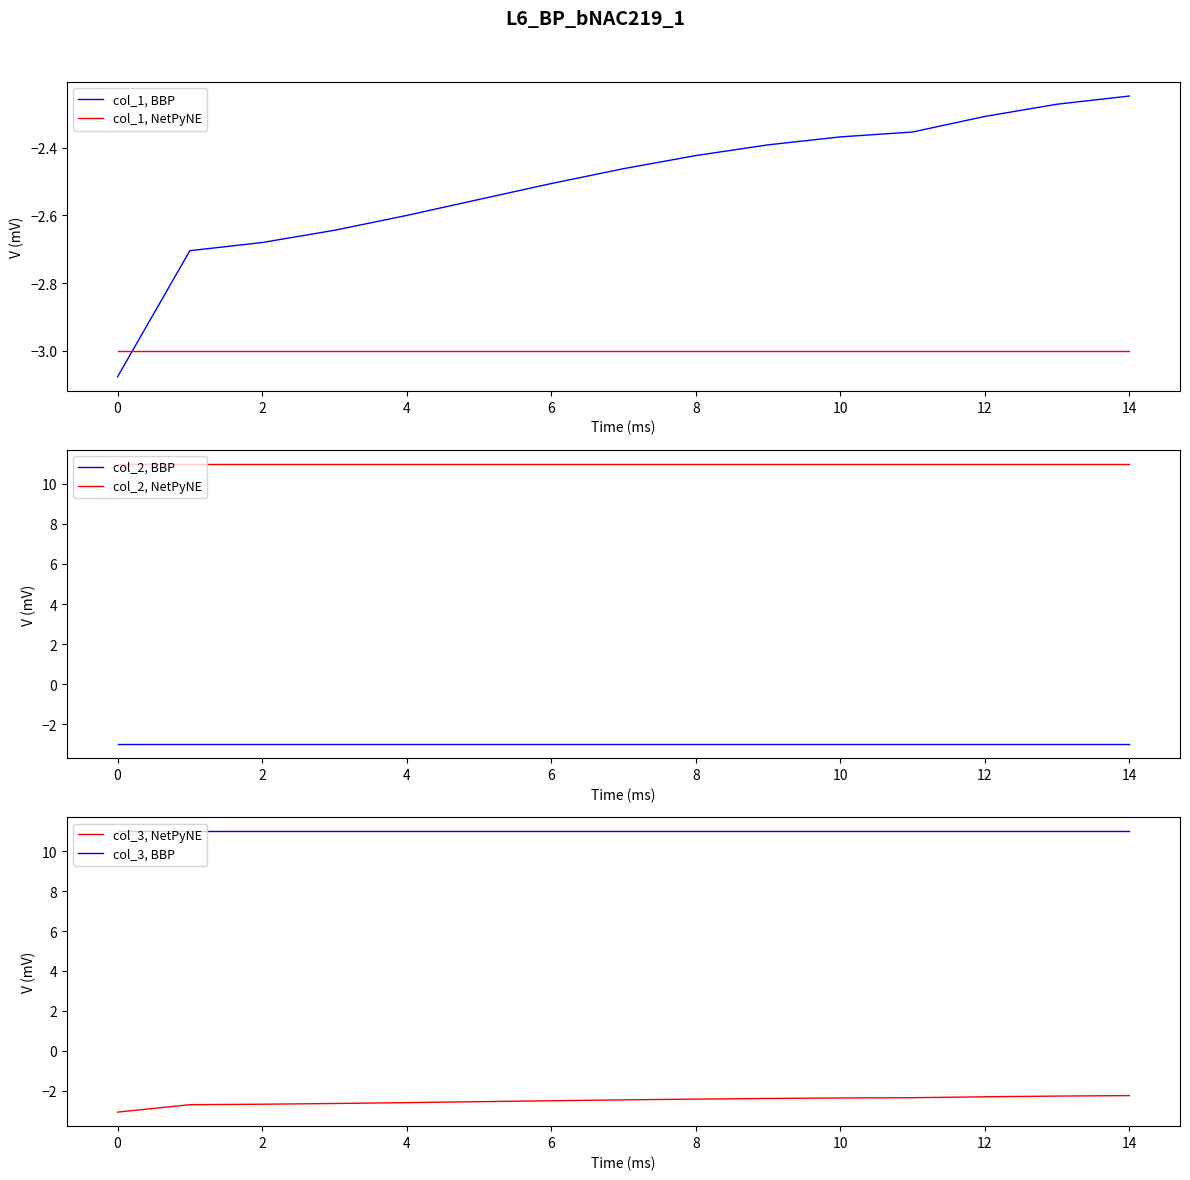

Reading left to right, extract all data points from this chart.

col_1, BBP: -3.1	-2.7	-2.7	-2.6	-2.6	-2.6	-2.5	-2.5	-2.4	-2.4	-2.4	-2.4	-2.3	-2.3	-2.2
col_1, NetPyNE: -3.0	-3.0	-3.0	-3.0	-3.0	-3.0	-3.0	-3.0	-3.0	-3.0	-3.0	-3.0	-3.0	-3.0	-3.0
col_2, BBP: -3.0	-3.0	-3.0	-3.0	-3.0	-3.0	-3.0	-3.0	-3.0	-3.0	-3.0	-3.0	-3.0	-3.0	-3.0
col_2, NetPyNE: 11.0	11.0	11.0	11.0	11.0	11.0	11.0	11.0	11.0	11.0	11.0	11.0	11.0	11.0	11.0
col_3, NetPyNE: -3.1	-2.7	-2.7	-2.6	-2.6	-2.6	-2.5	-2.5	-2.4	-2.4	-2.4	-2.4	-2.3	-2.3	-2.2
col_3, BBP: 11.0	11.0	11.0	11.0	11.0	11.0	11.0	11.0	11.0	11.0	11.0	11.0	11.0	11.0	11.0